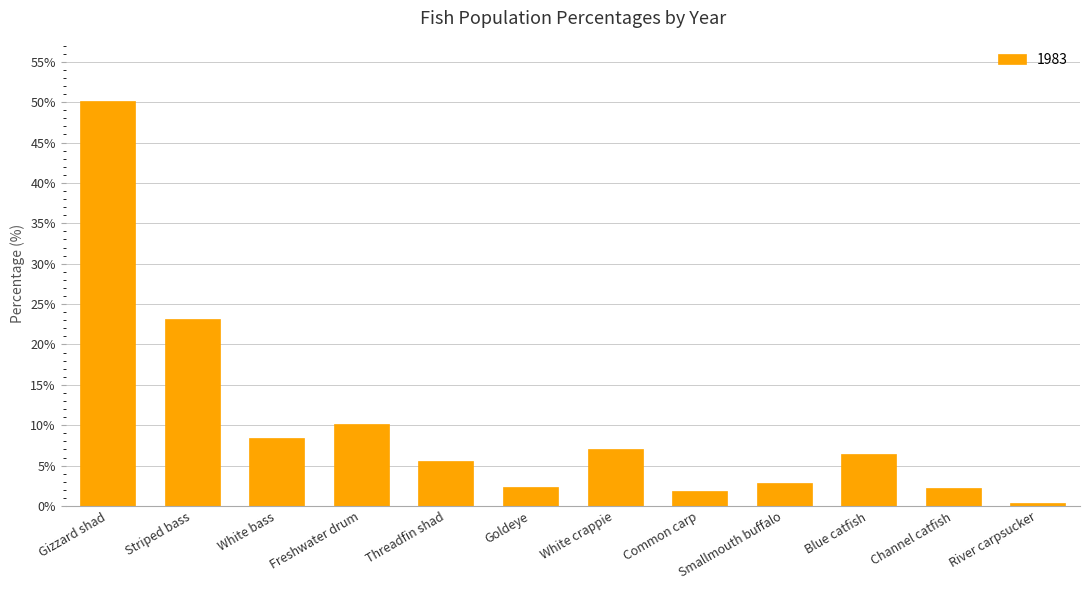

Which label corresponds to the smallest value in the chart?

River carpsucker